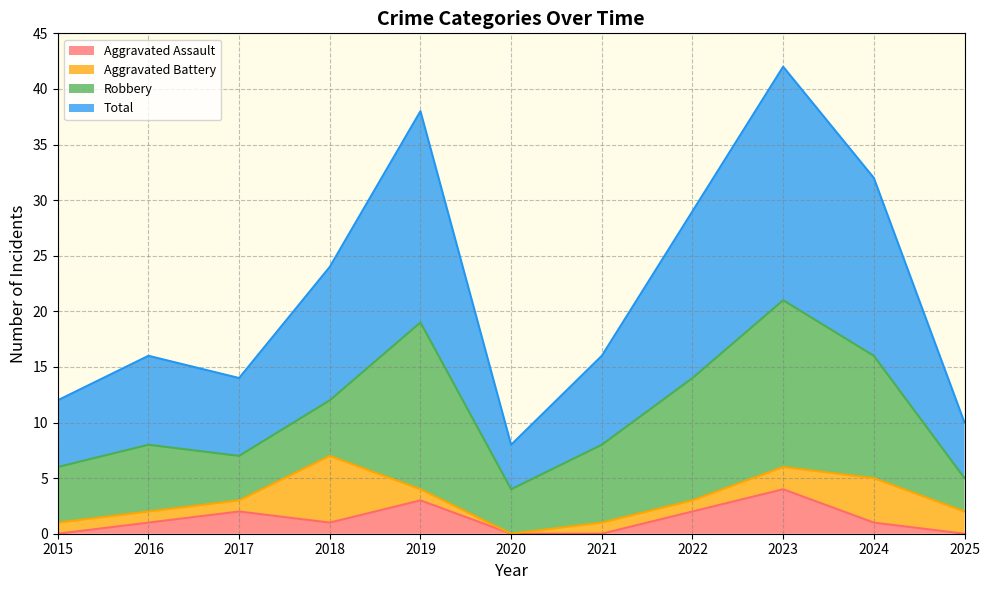

True or false: Total and Aggravated Assault cross at least once.

False